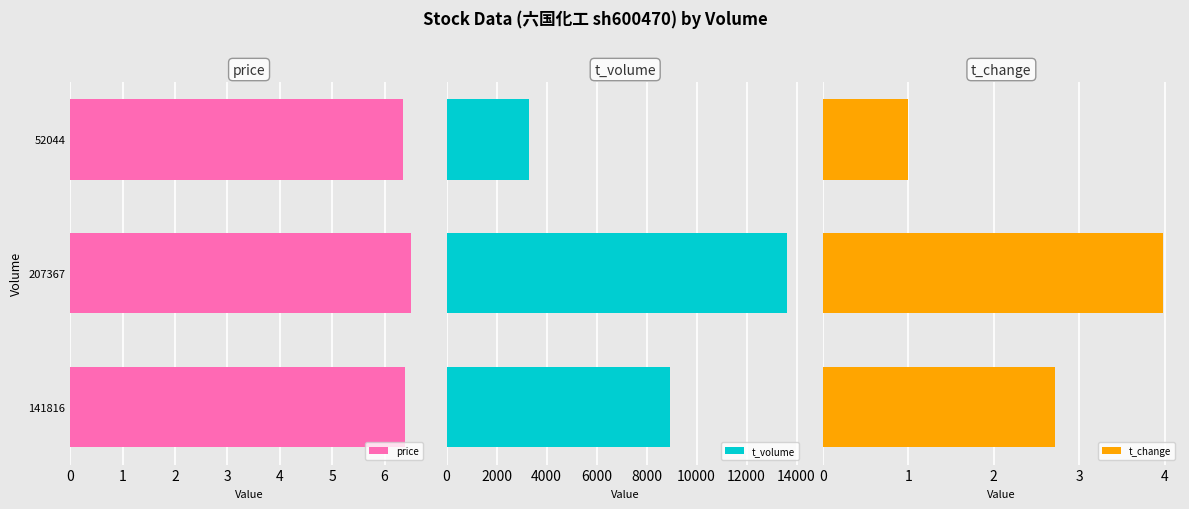

What is the maximum value for t_volume?

13611